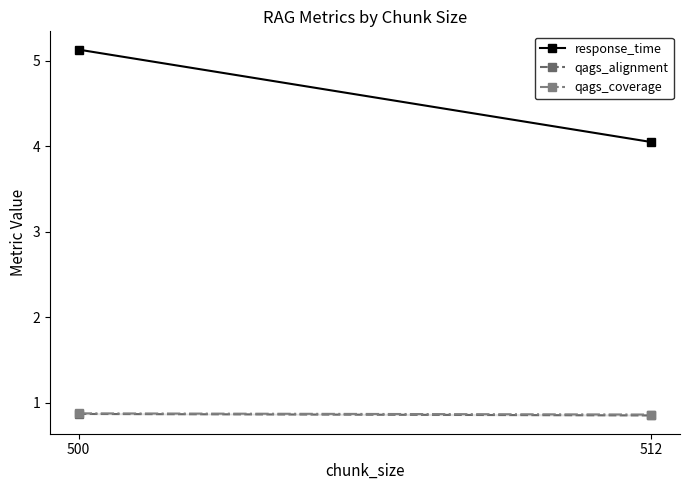

Which category has the lowest value in the qags_coverage series?

512